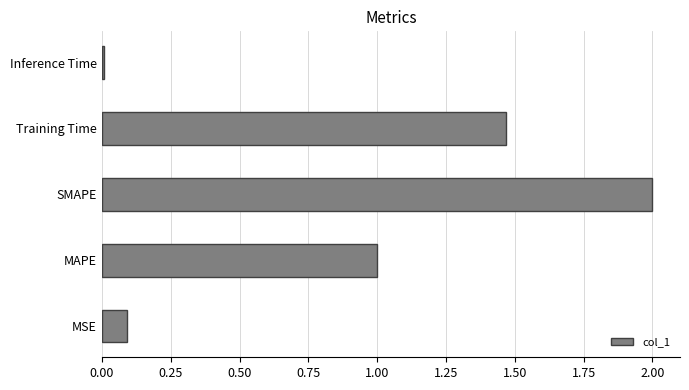

The chart shows a value of 2.0 at SMAPE. True or false?

True